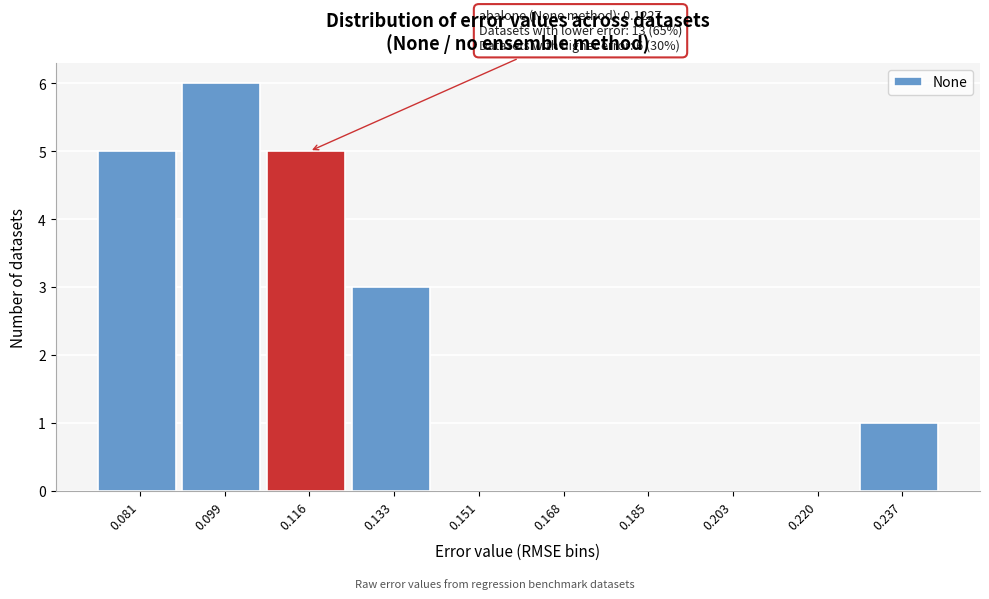

Reading right to left, extract all data points from this chart.

0.237=1	0.220=0	0.203=0	0.185=0	0.168=0	0.151=0	0.133=3	0.116=5	0.099=6	0.081=5